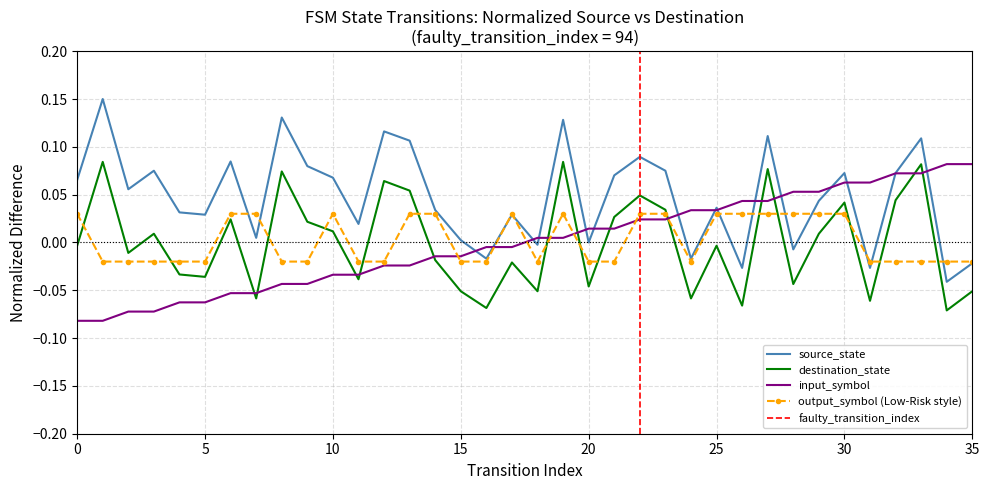

Which series changed the most between 6 and 35?

source_state